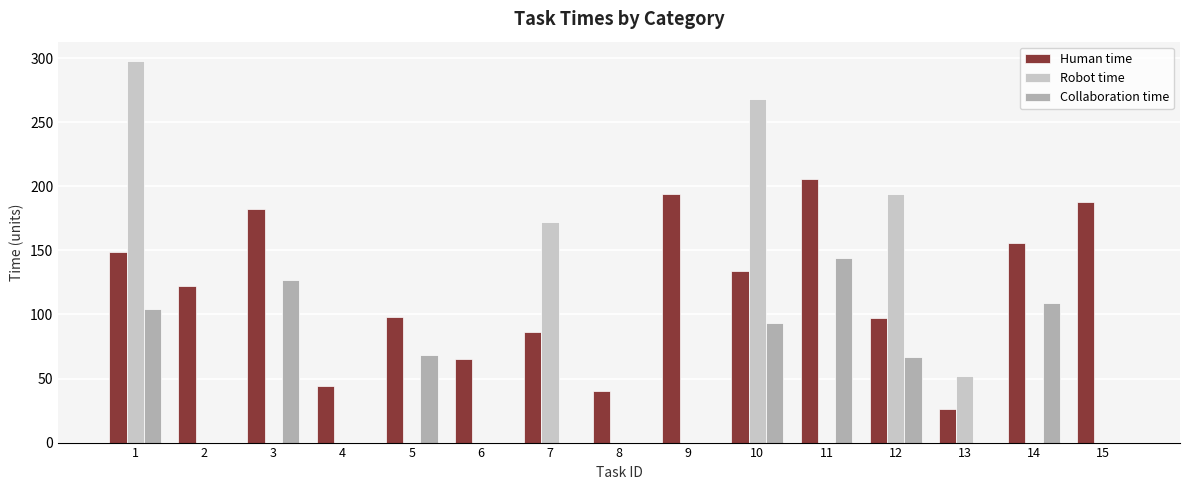

Which series has the largest total across all categories?

Human time